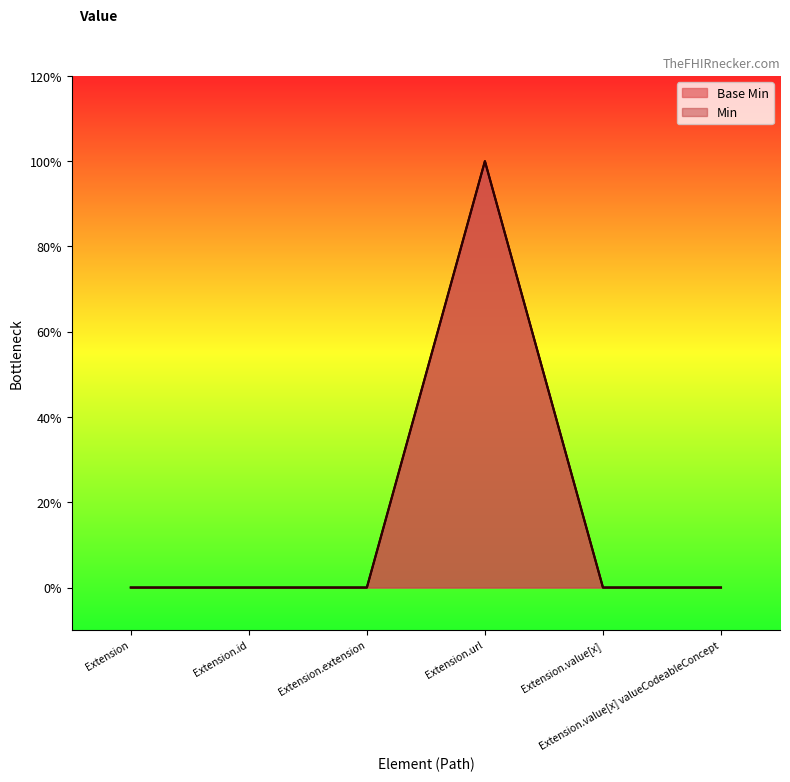

Which has a higher value, Extension or Extension.value[x]?

Extension